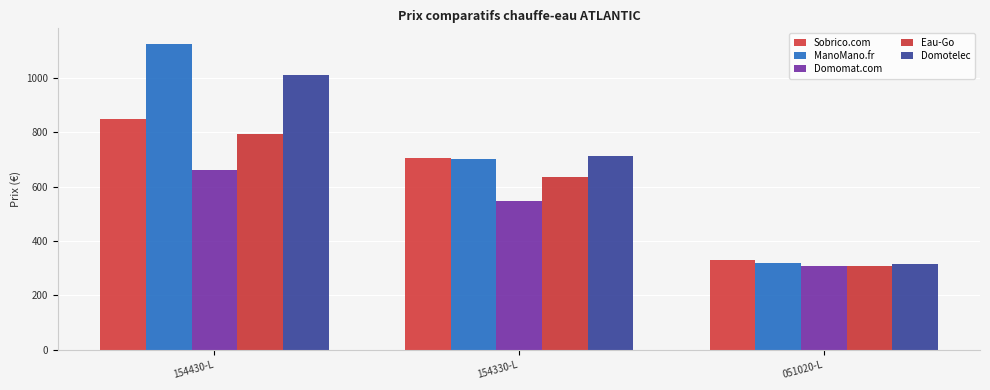

Reading right to left, what are all the values shown in this chart?

Sobrico.com: 051020-L=330.7	154330-L=706.2	154430-L=848.0
ManoMano.fr: 051020-L=320.9	154330-L=700.9	154430-L=1126.1
Domomat.com: 051020-L=309.3	154330-L=545.7	154430-L=662.6
Eau-Go: 051020-L=309.0	154330-L=634.0	154430-L=795.5
Domotelec: 051020-L=314.0	154330-L=712.0	154430-L=1011.6